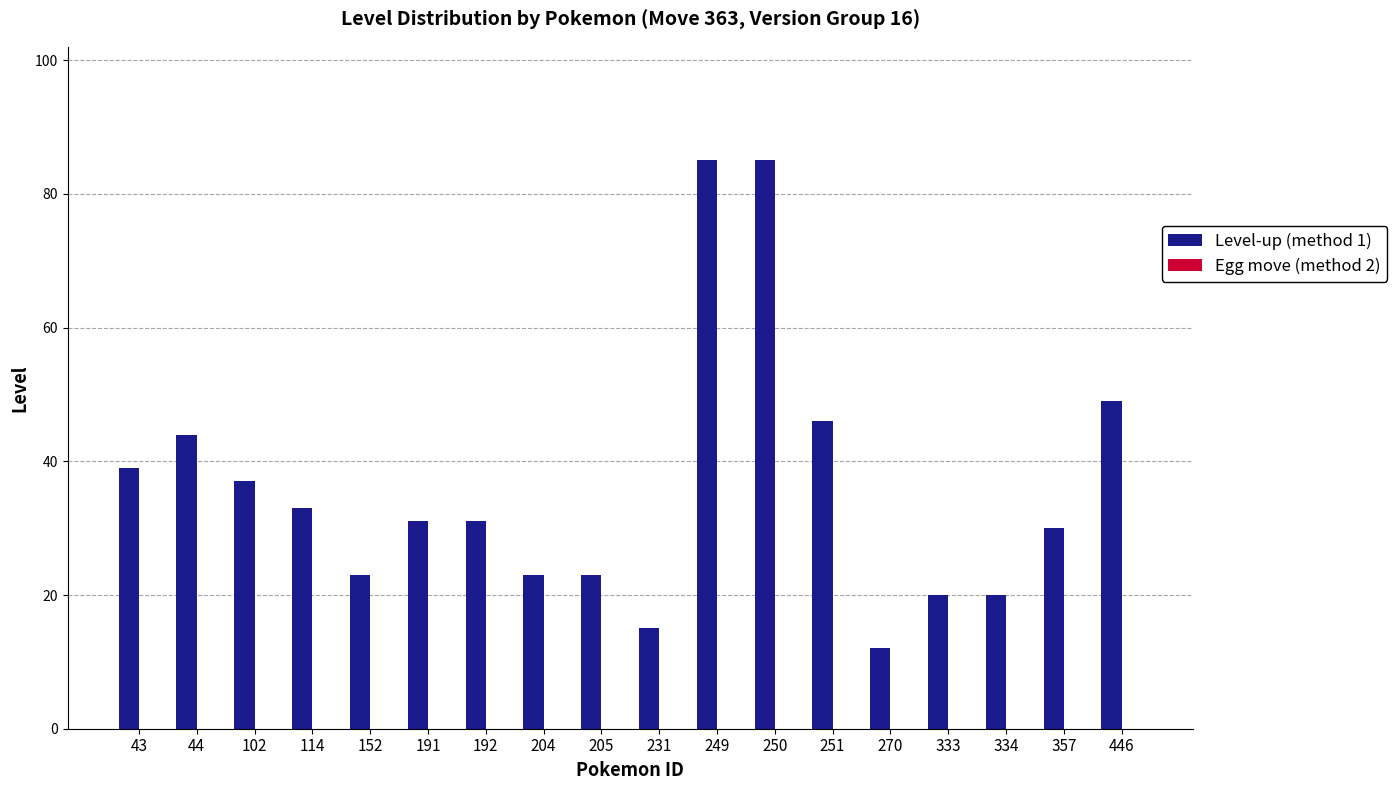

What is the value of the 3rd bar from the left?

37